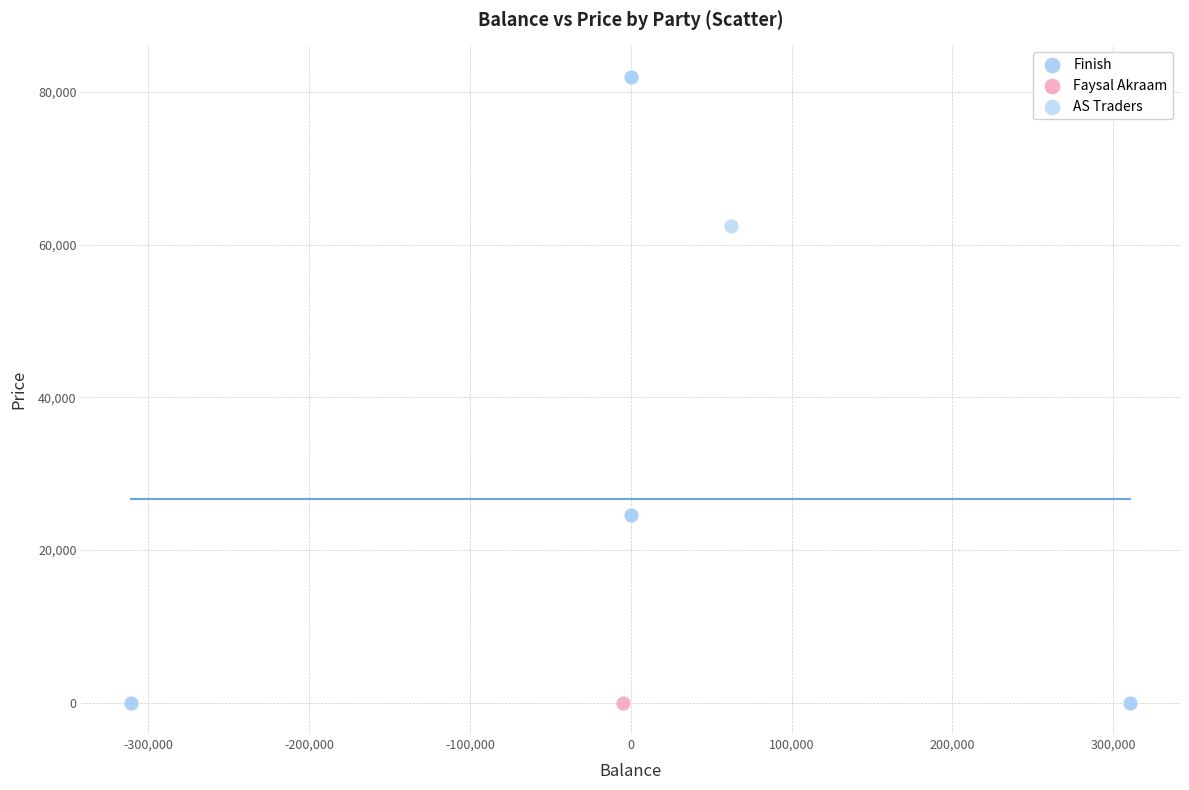

What are all the series names shown in the legend?

Finish, Faysal Akraam, AS Traders